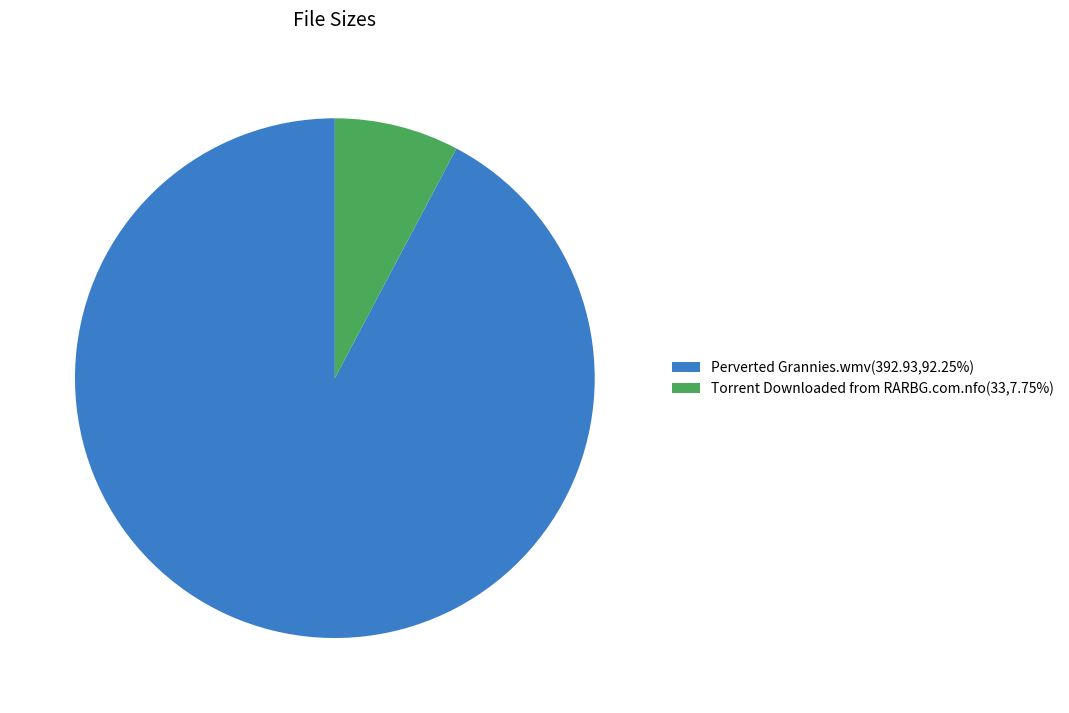

Does Perverted Grannies.wmv(392.93,92.25%) account for over 50% of the chart?

Yes